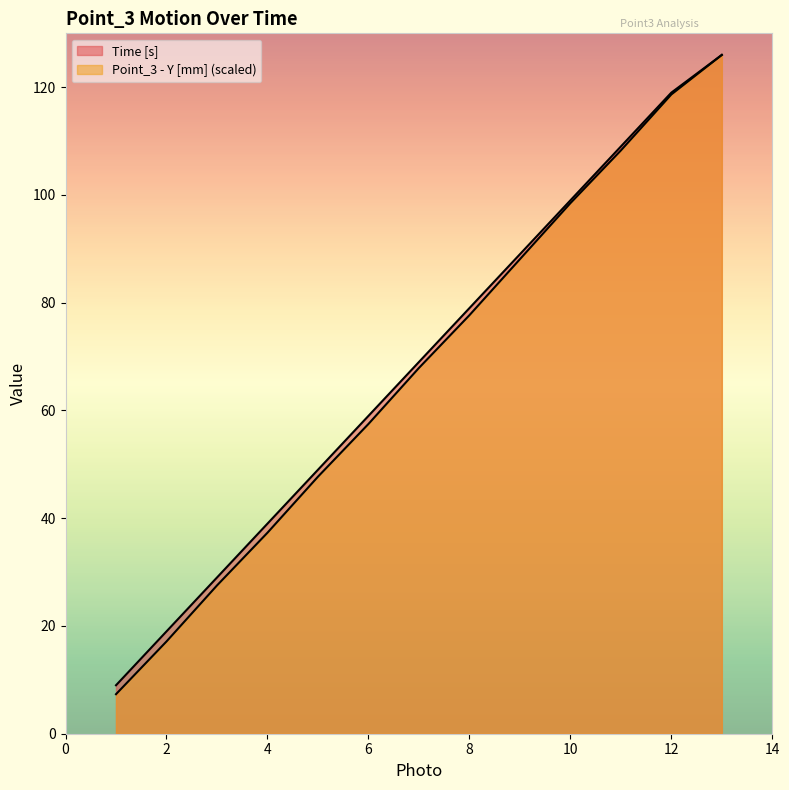

The Point_3 - Y [mm] series shows 98.5 at 10. True or false?

True